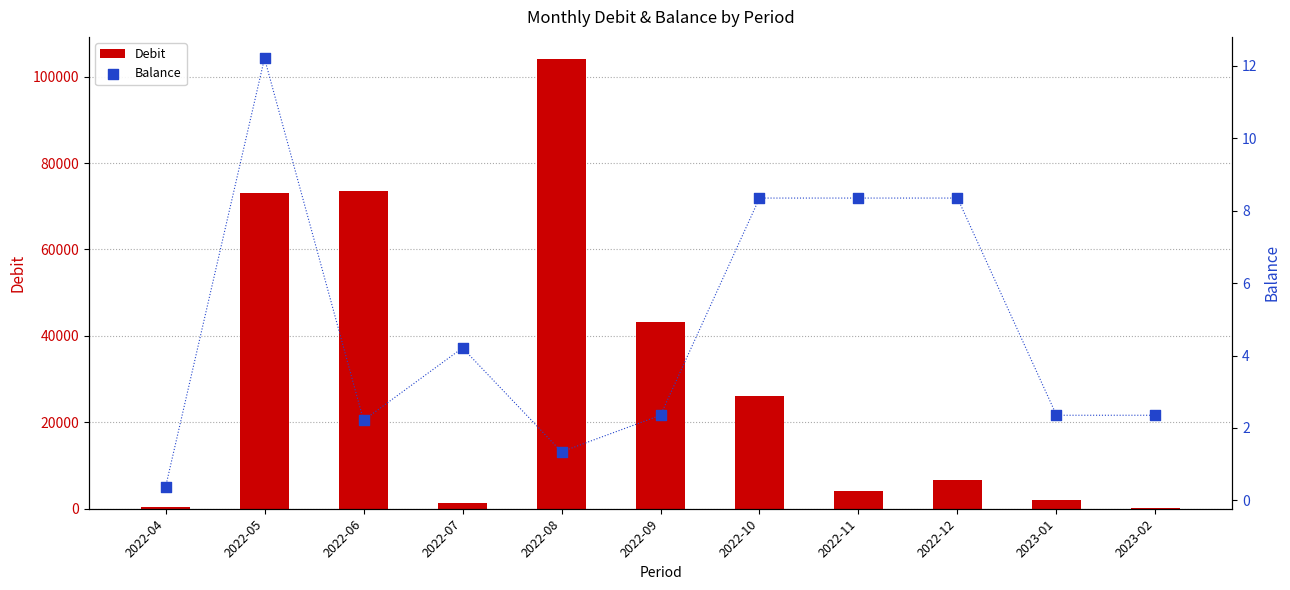

Which series has the largest Y range (max minus min)?

Debit